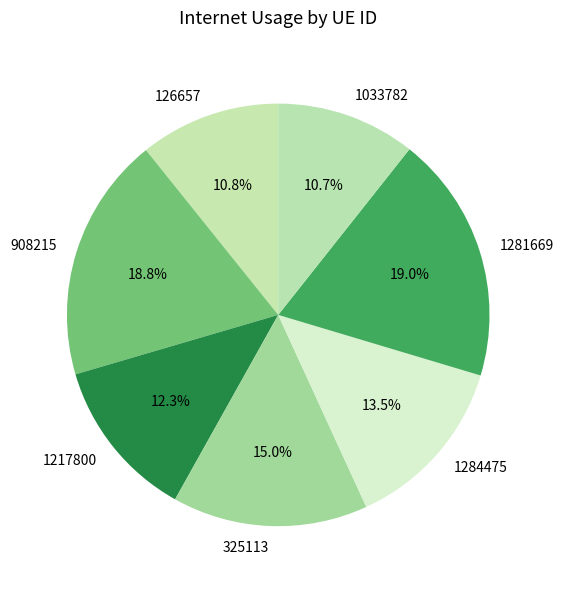

Count the number of slices in the pie.

7